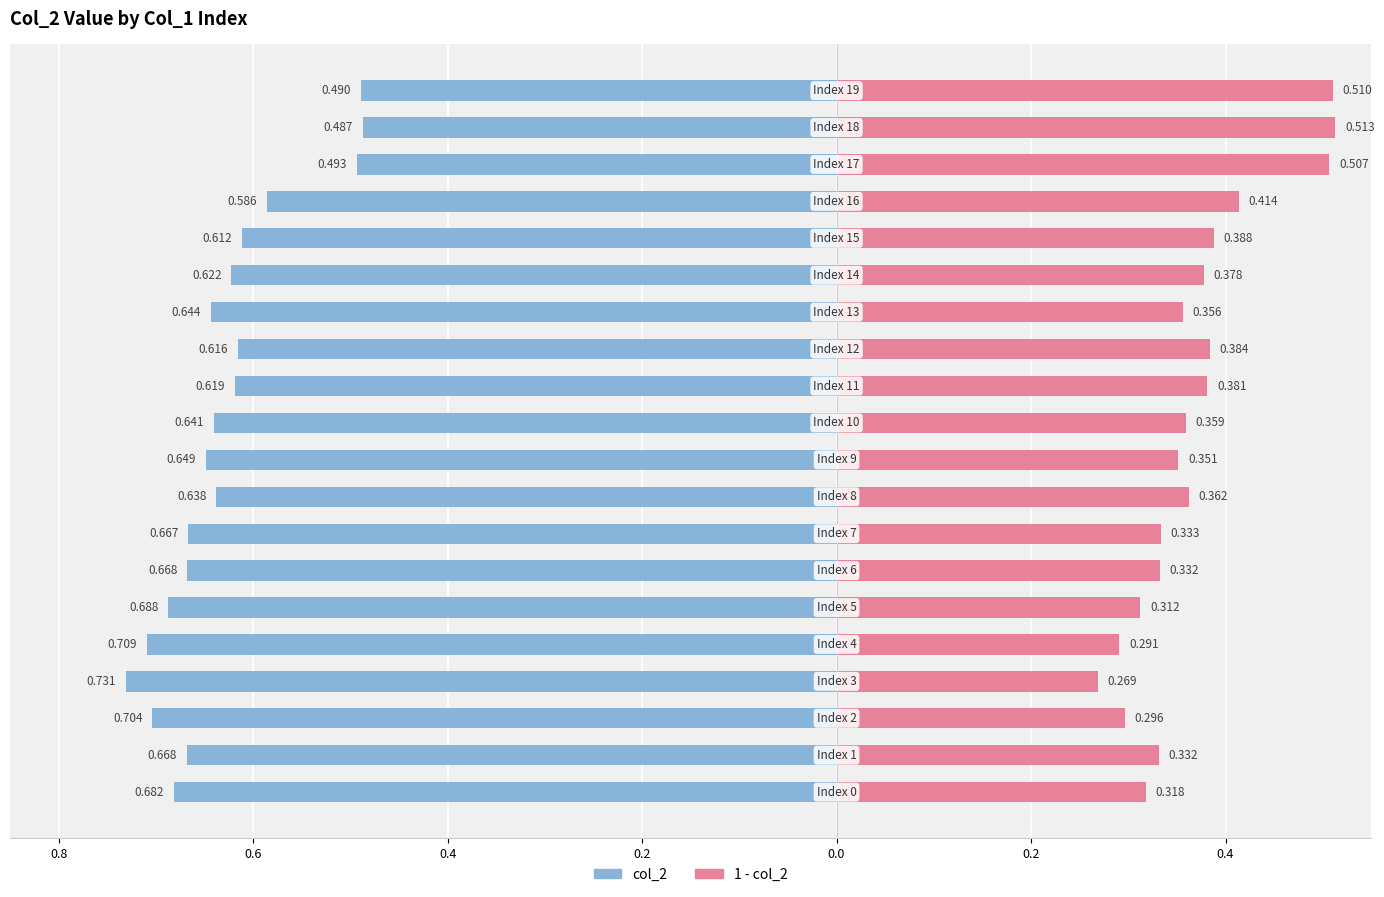

Which series has the widest spread of values?

col_2